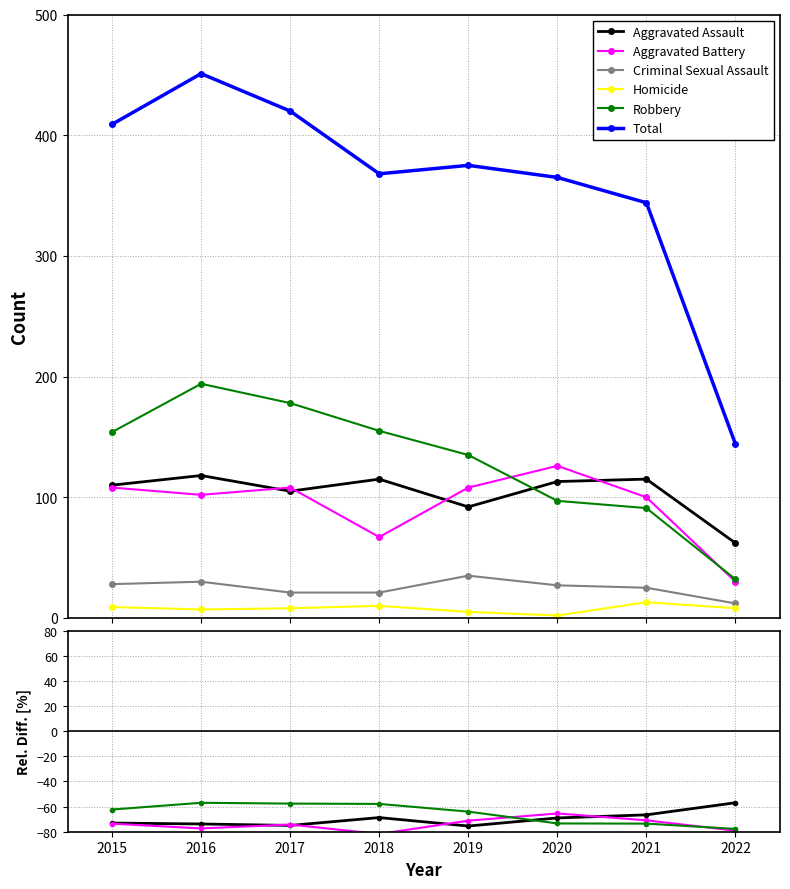

Where is the first local maximum for Robbery?

2016